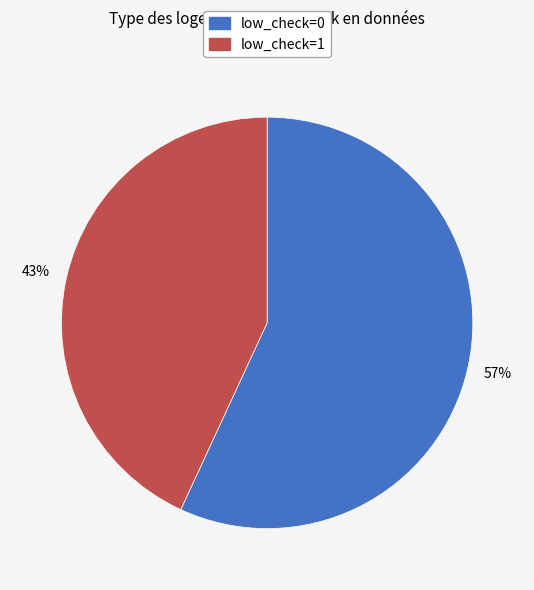

What is the ratio of the value at low_check=0 to the value at low_check=1?

1.3